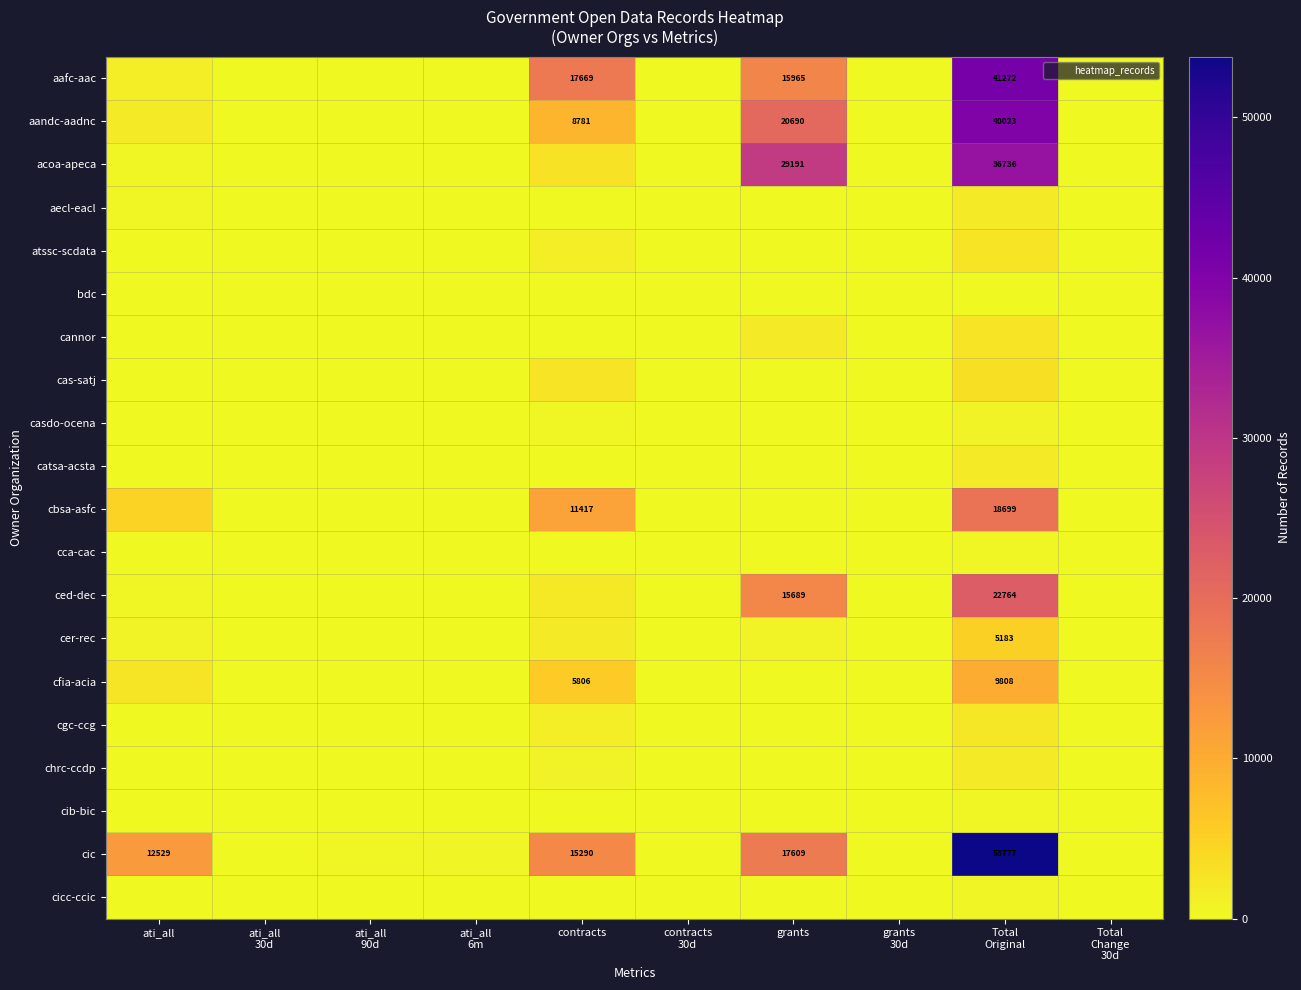

At which category is the sum across all series the highest?

Total
Original